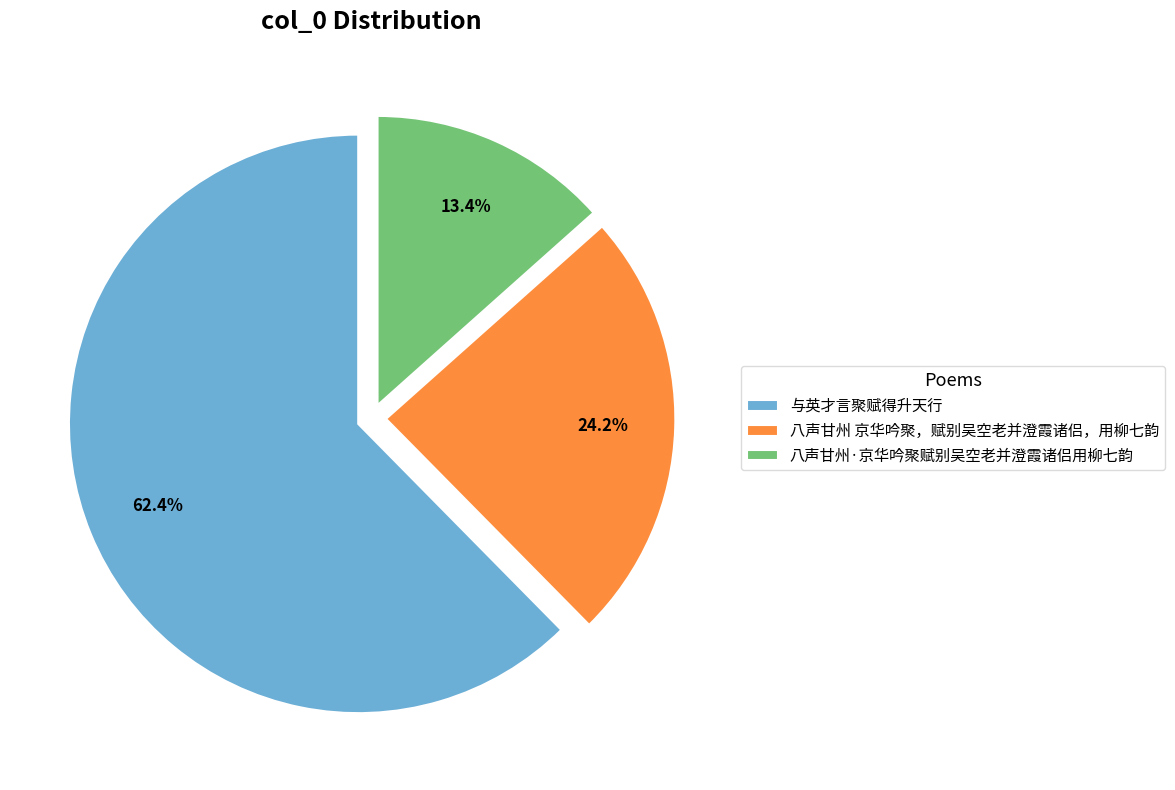

Approximately how many times larger is the value at 八声甘州 京华吟聚，赋别吴空老并澄霞诸侣，用柳七韵 compared to 与英才言聚赋得升天行?

0.4